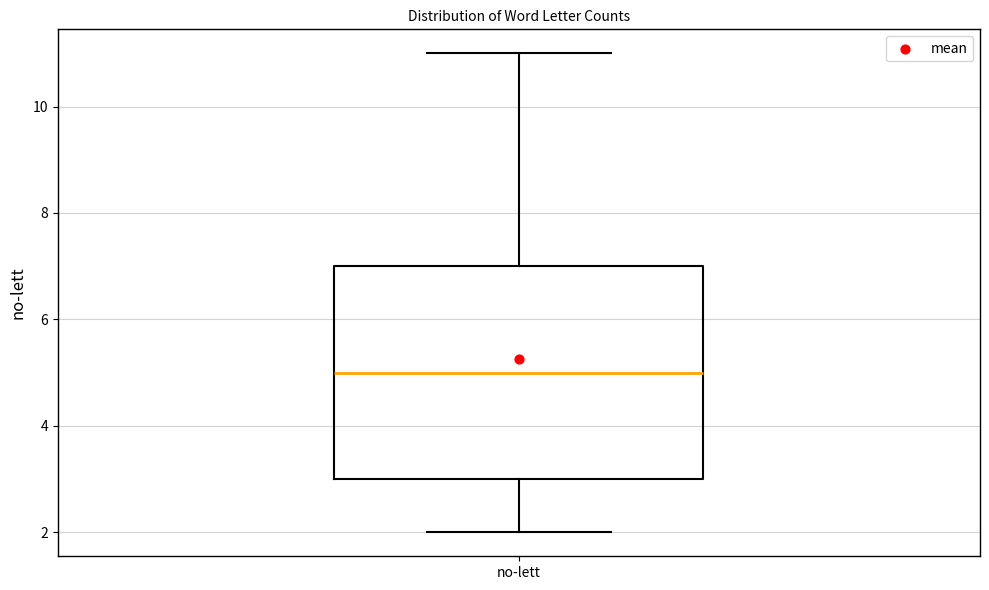

Where does the median line of the box for no-lett sit on the y-axis? The values are not printed on the chart, so give them approximately, as read against the axis.

5